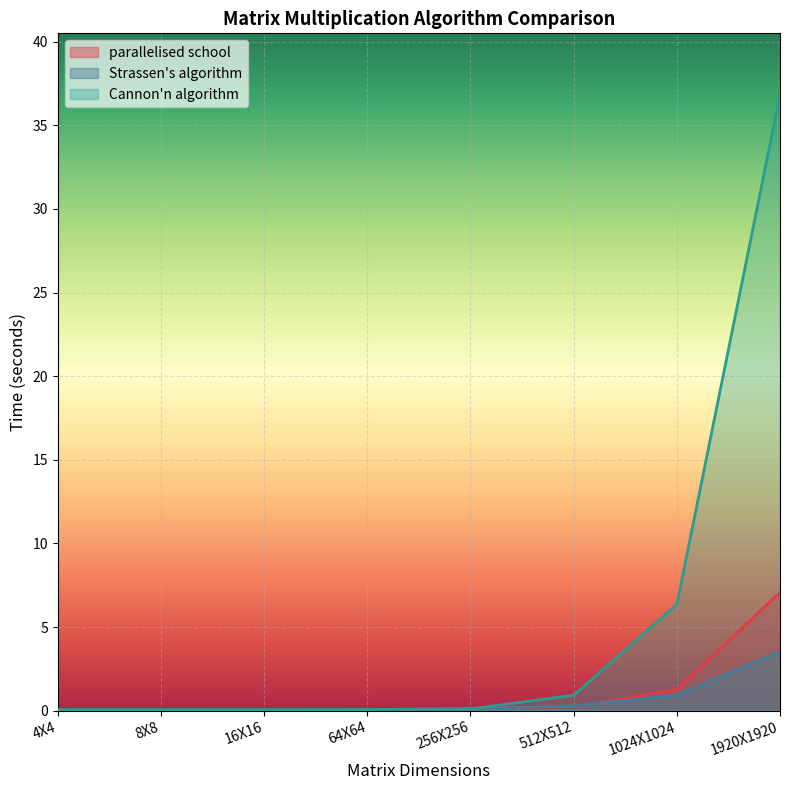

At which category is the sum across all series the highest?

1920X1920